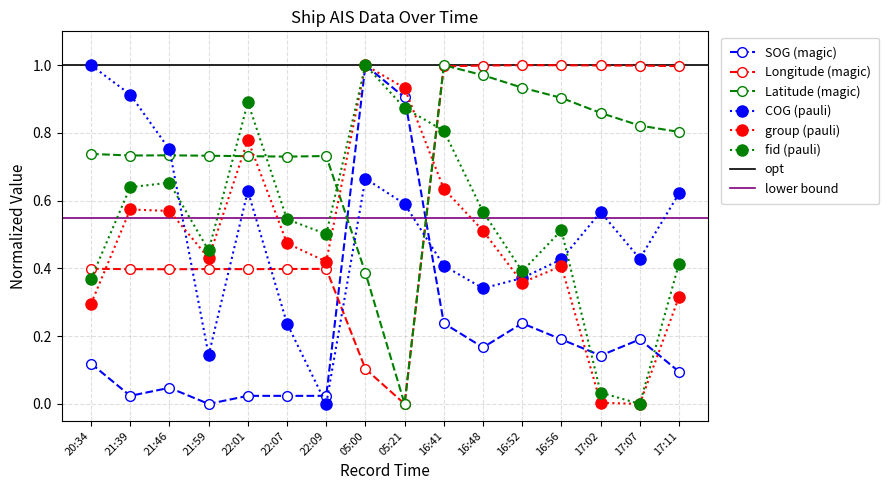

How many times do Latitude and group cross each other?

4